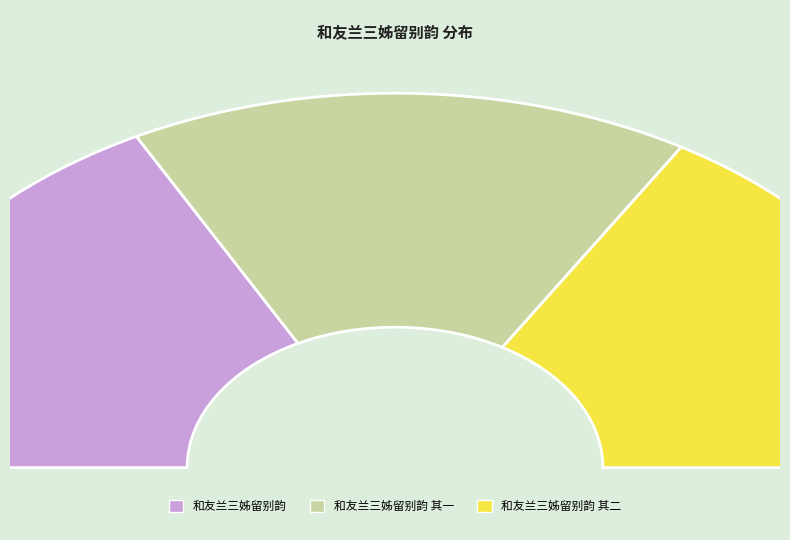

To the nearest percent, what is the average slice percentage?

33%